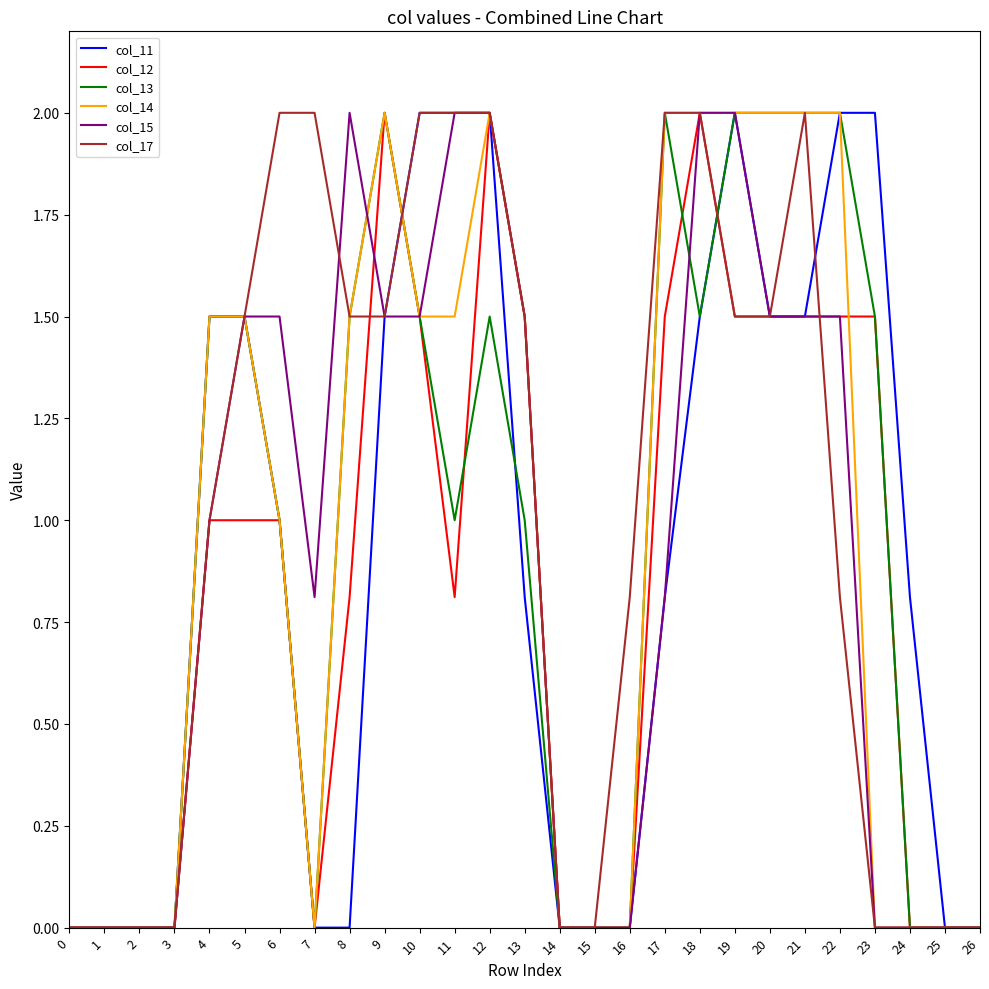

What is the difference between the col_17 values at 14 and 10?

2.0